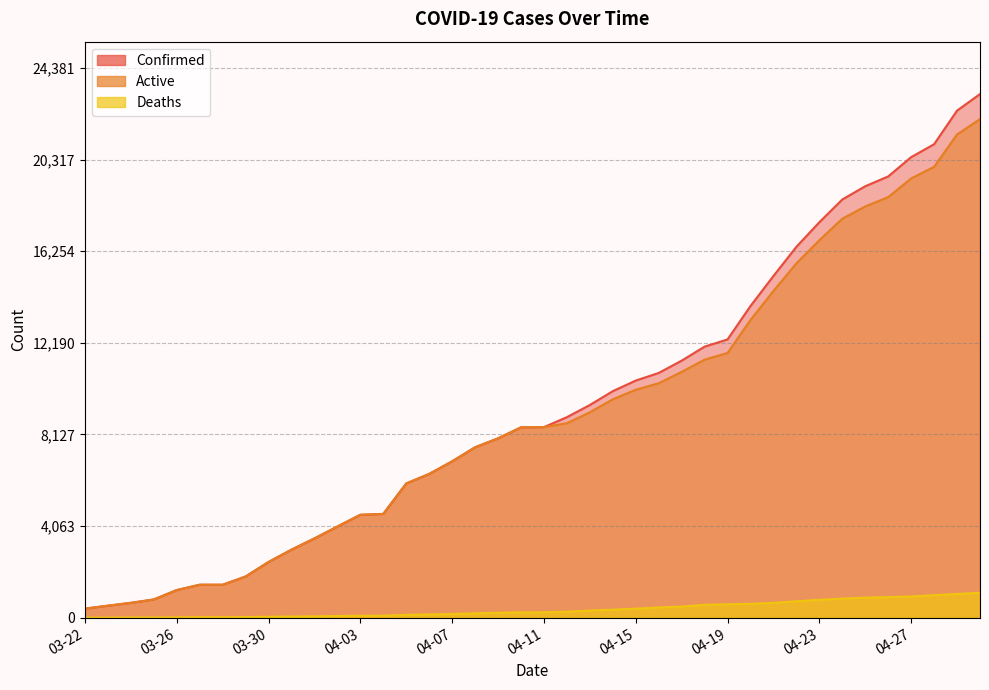

How many values in the Deaths series are below 244?

20